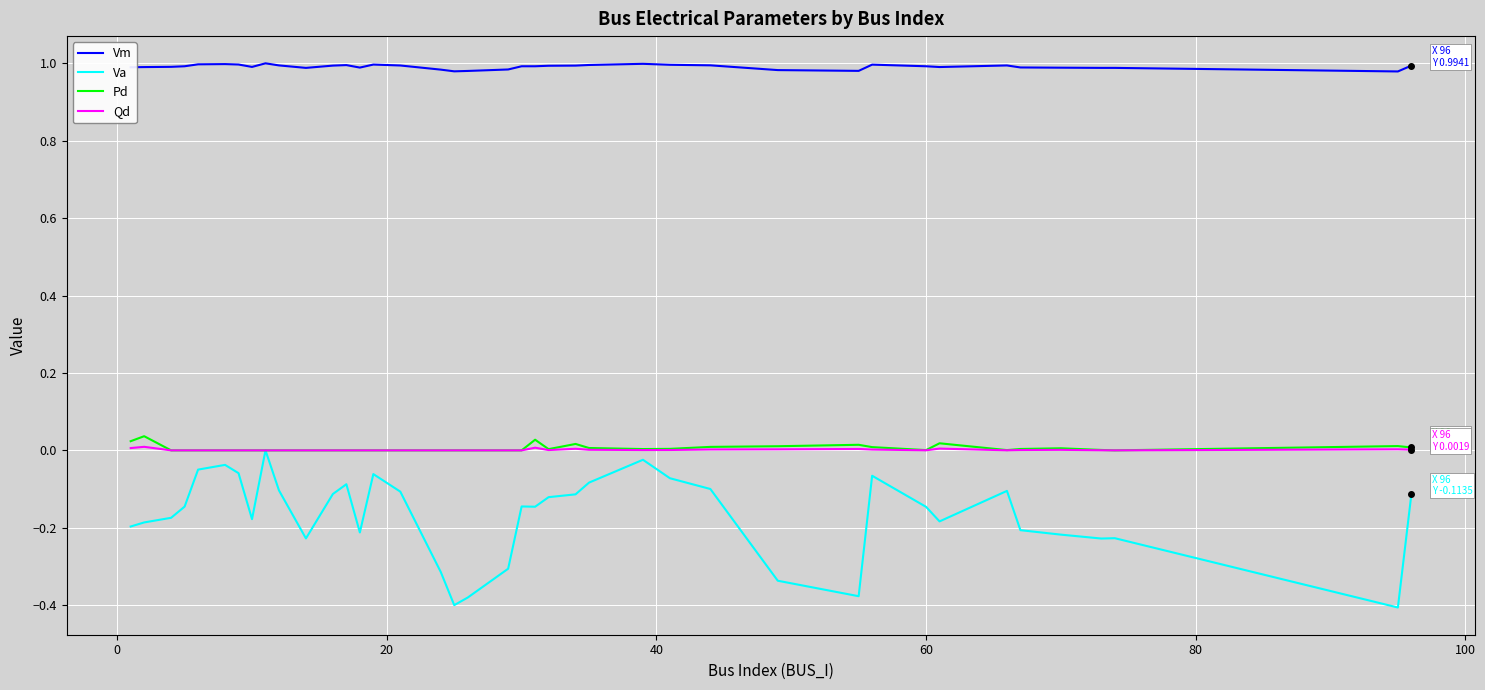

Which series has the largest total across all categories?

Vm